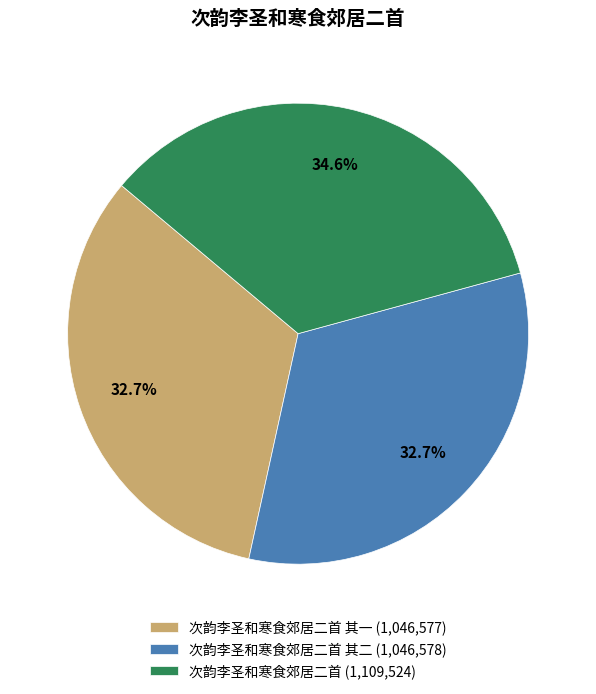

Is there a majority slice in this chart?

No